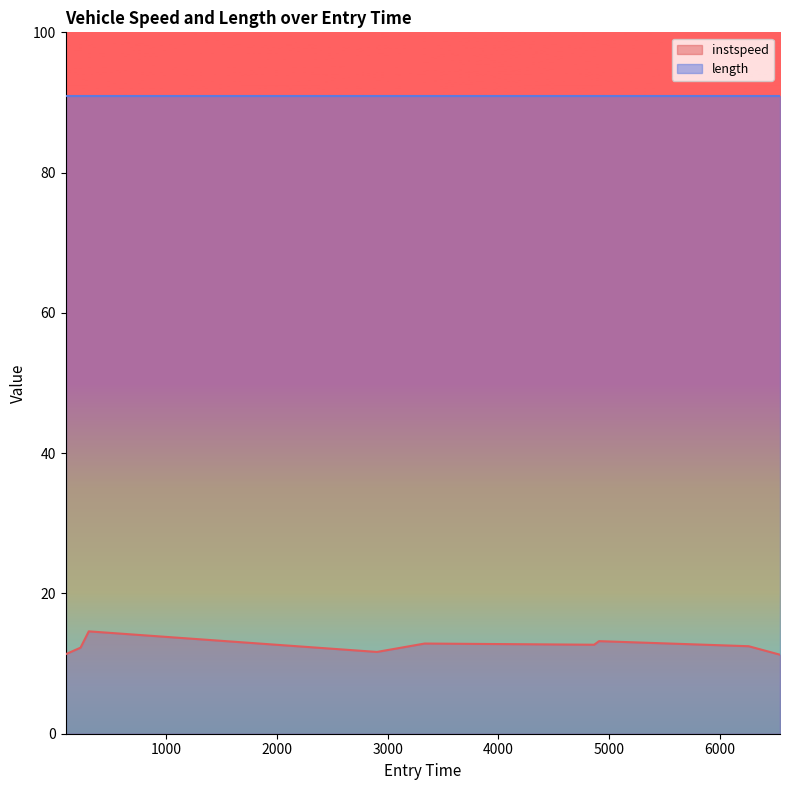

The value at 228.2018982941465 is 12.3. True or false?

True